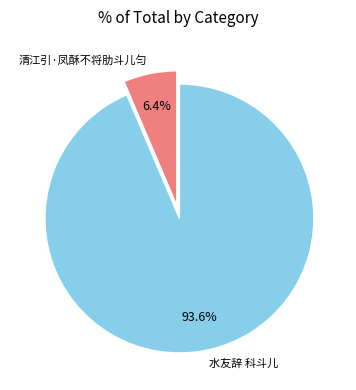

Between 水友辞 科斗儿 and 清江引·凤酥不将肋斗儿匀, which is larger?

水友辞 科斗儿